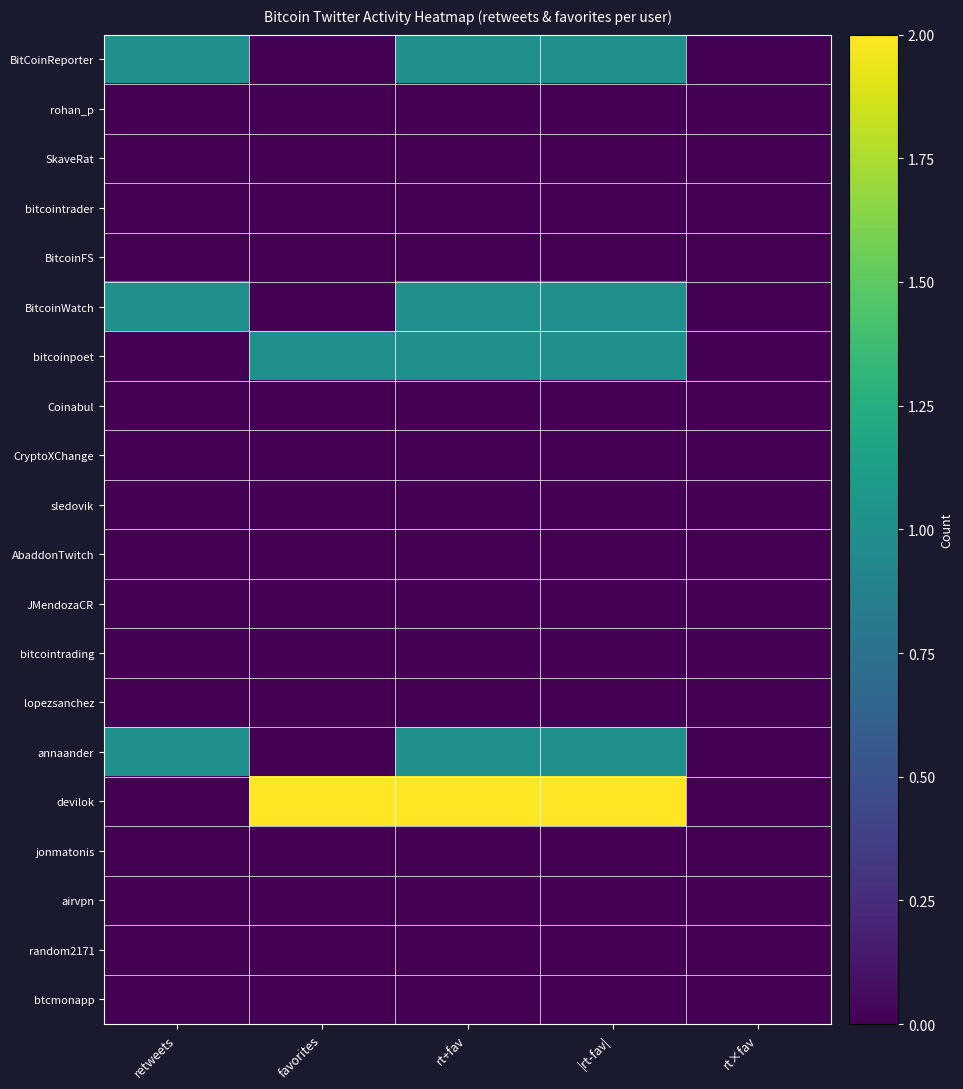

What is the total value across all series at retweets?

3